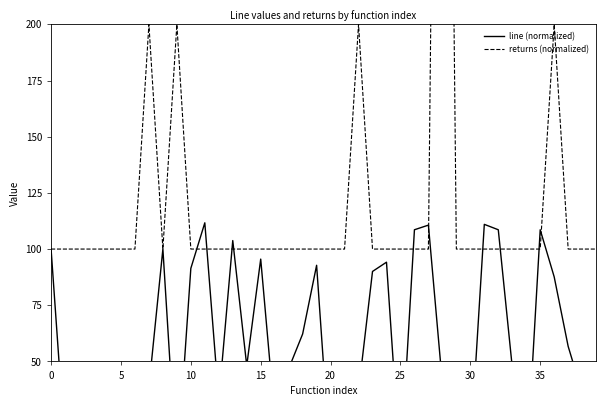

Which series has the widest spread of values?

returns (normalized)